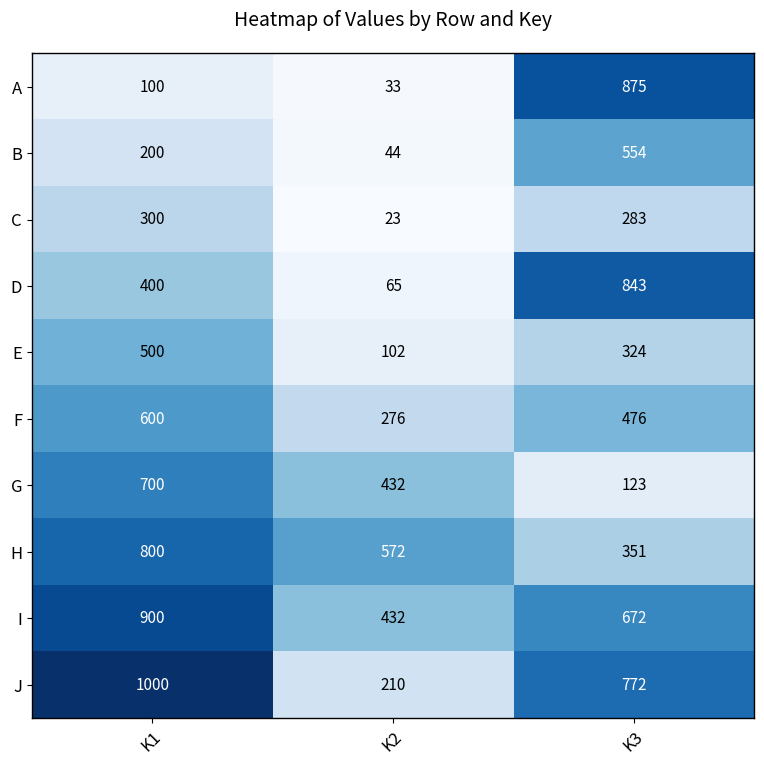

Is it true that E equals 324 at K3?

True